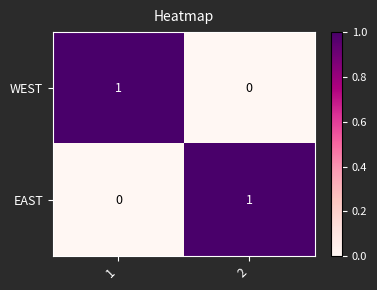

What is the difference between the highest and lowest values at 1?

1